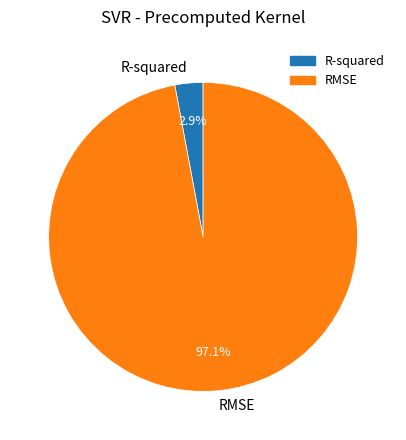

Which has a higher value, RMSE or R-squared?

RMSE